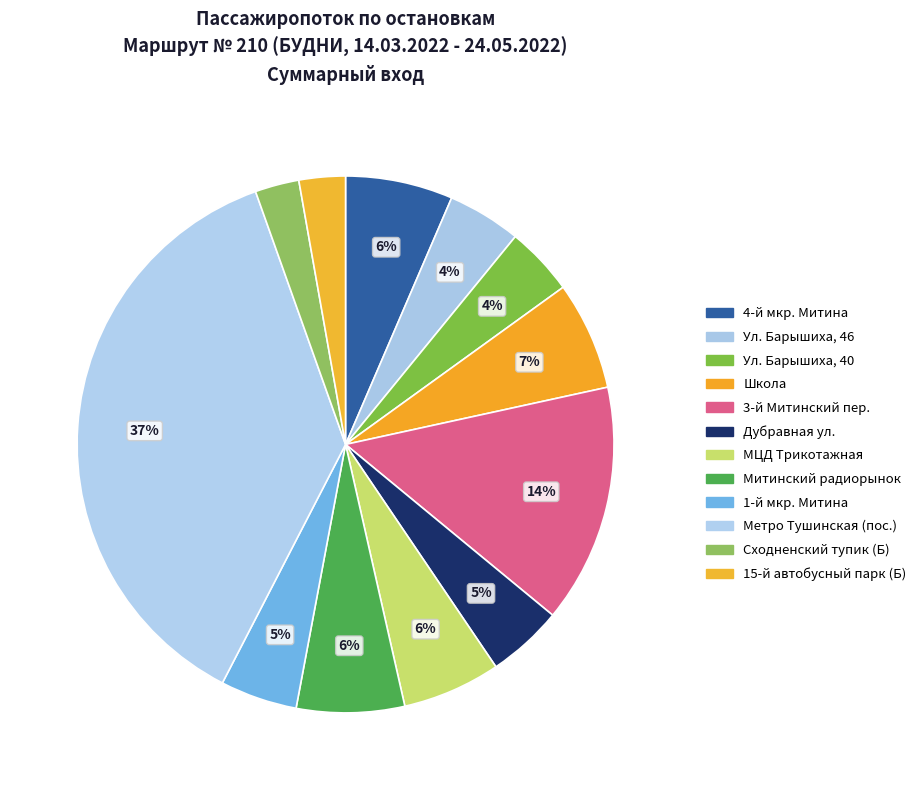

Rank the categories by value from lowest to highest.

Сходненский тупик (Б), 15-й автобусный парк (Б), Ул. Барышиха, 40, Ул. Барышиха, 46, Дубравная ул., 1-й мкр. Митина, МЦД Трикотажная, 4-й мкр. Митина, Митинский радиорынок, Школа, 3-й Митинский пер., Метро Тушинская (пос.)